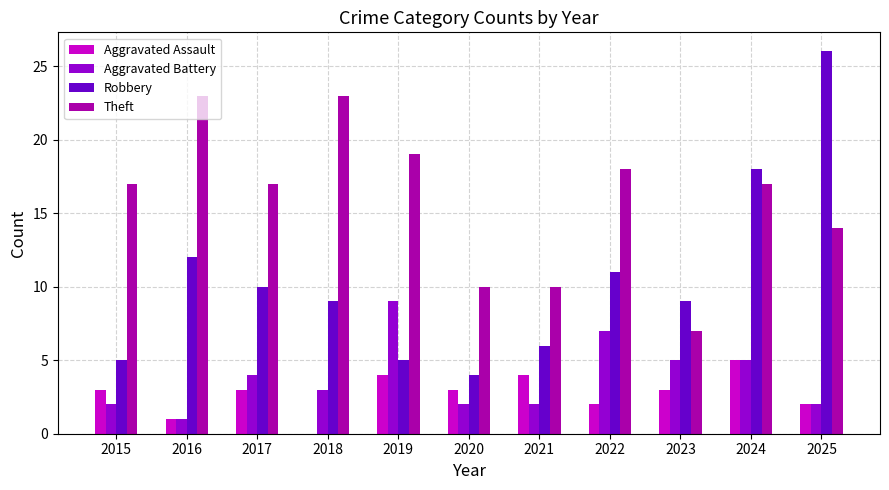

Are the bars grouped side by side (vs. stacked)?

Yes